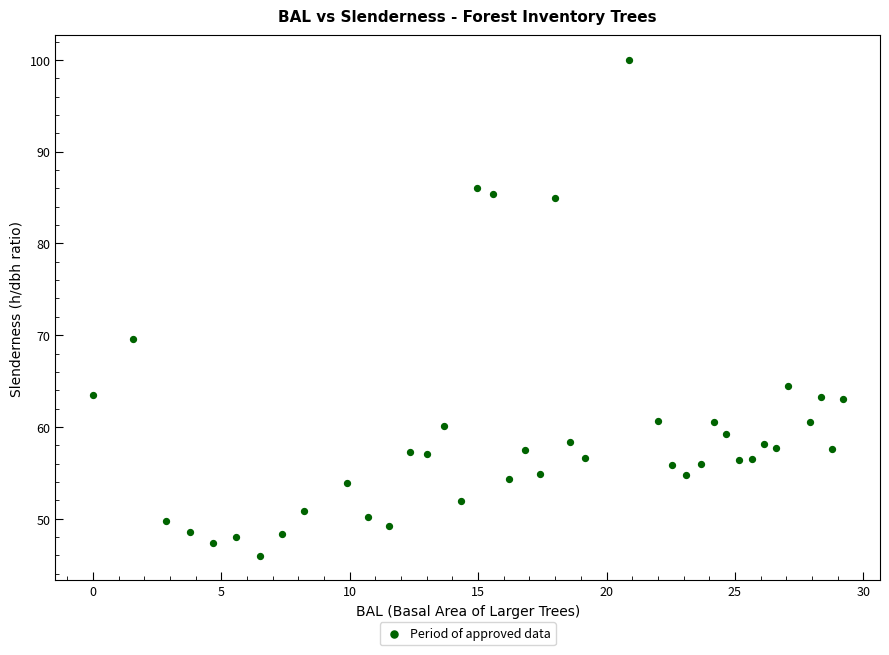

What Y value in the scatter plot is closest to 72?

69.6